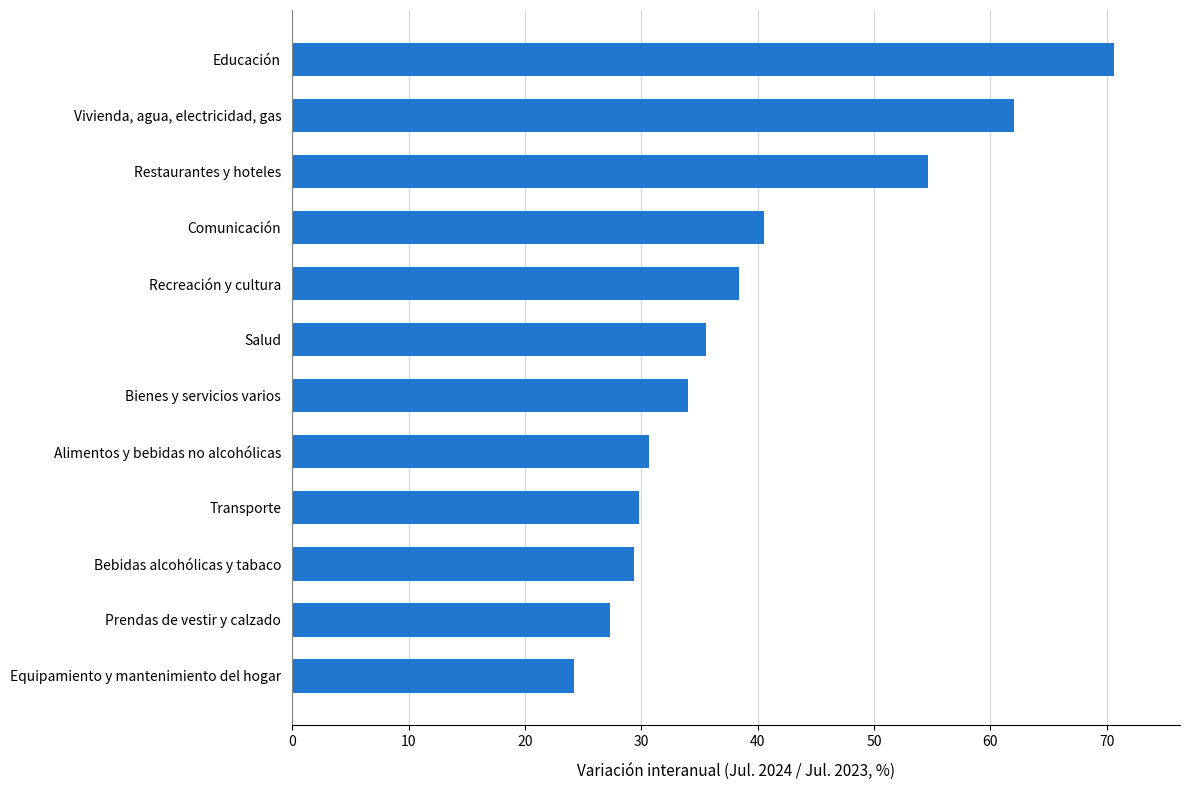

What is the ratio of the value at Alimentos y bebidas no alcohólicas to the value at Vivienda, agua, electricidad, gas?

0.5